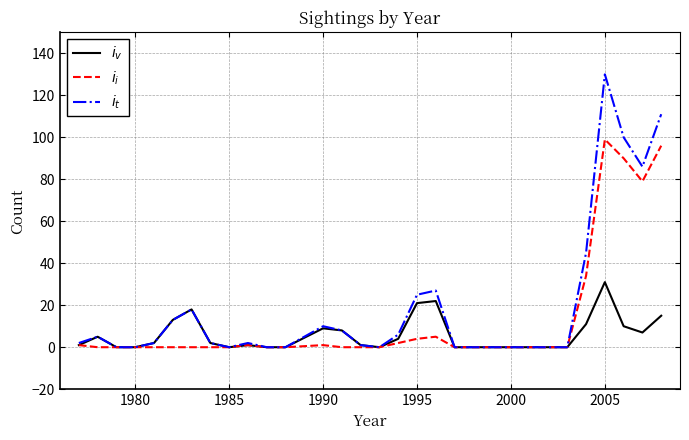

Rank the series by their average value, from lowest to highest.

$i_{v}$, $i_{i}$, $i_{t}$